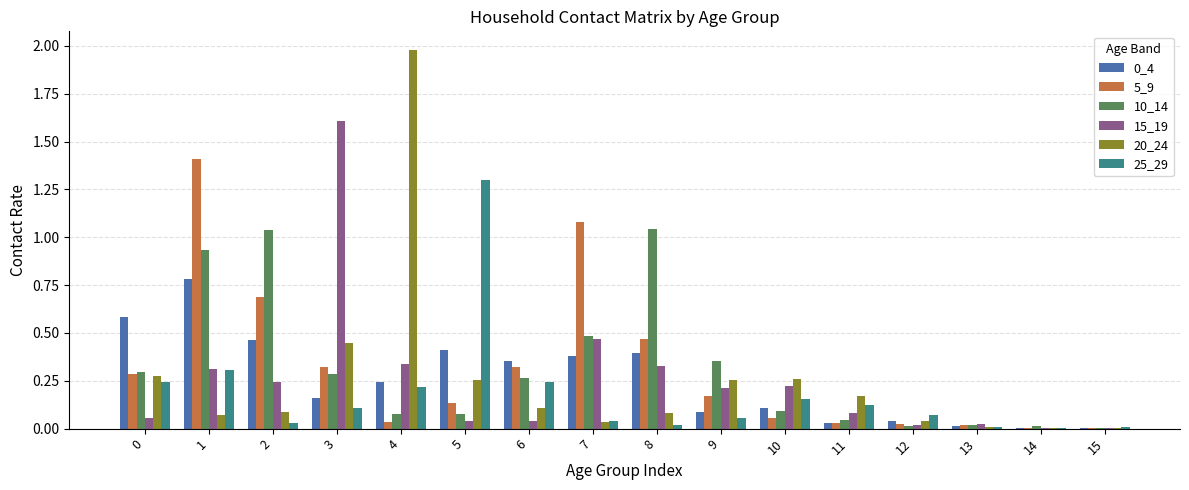

How many groups of bars are there?

16